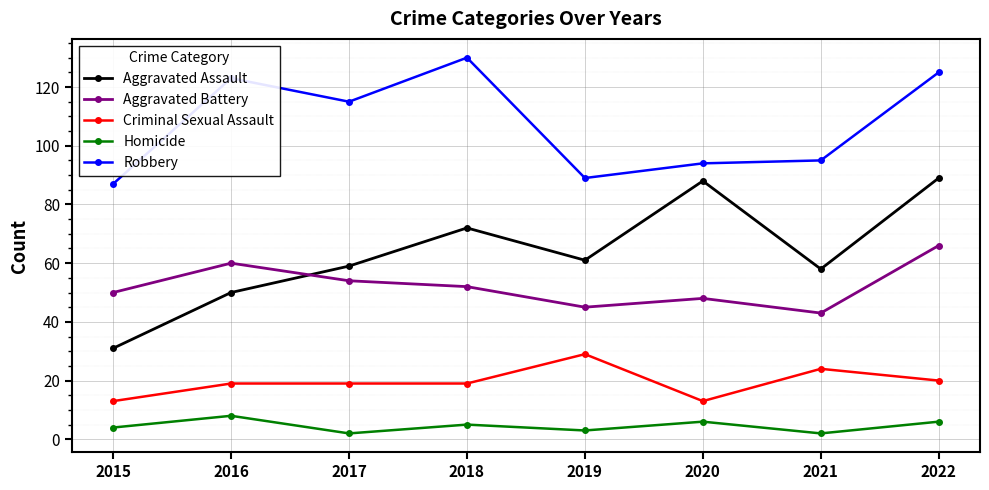

What is the highest value of the Criminal Sexual Assault series?

29